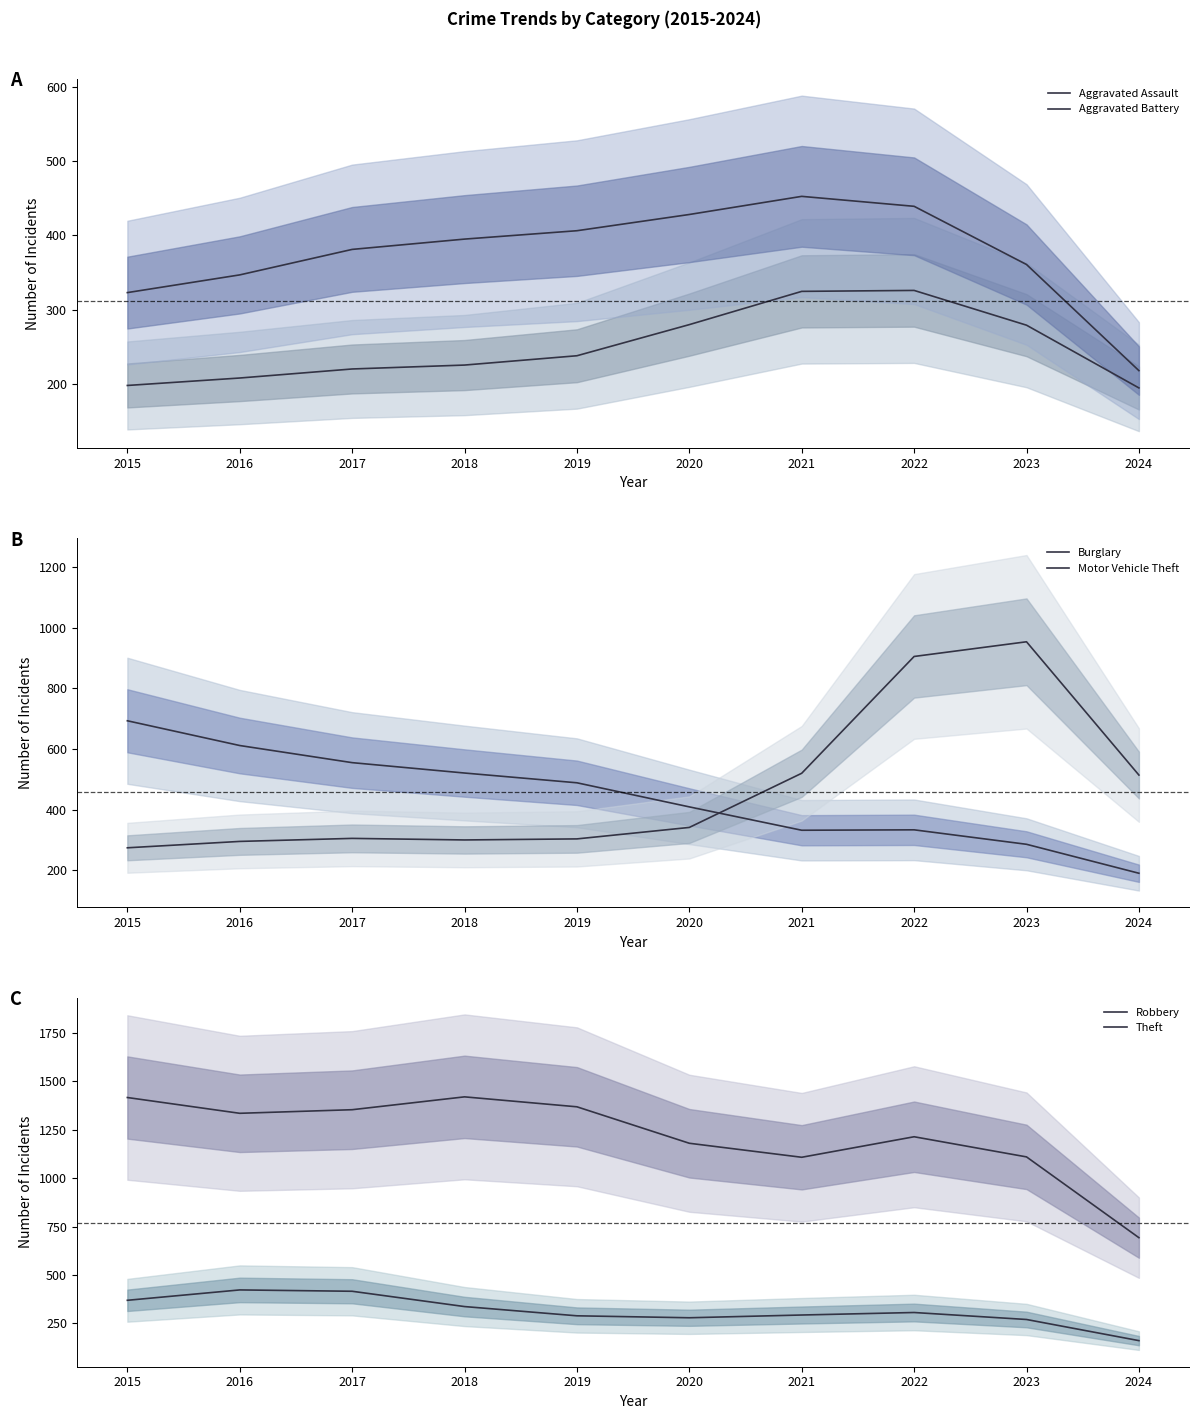

At how many categories does at least one series exceed 897?

9